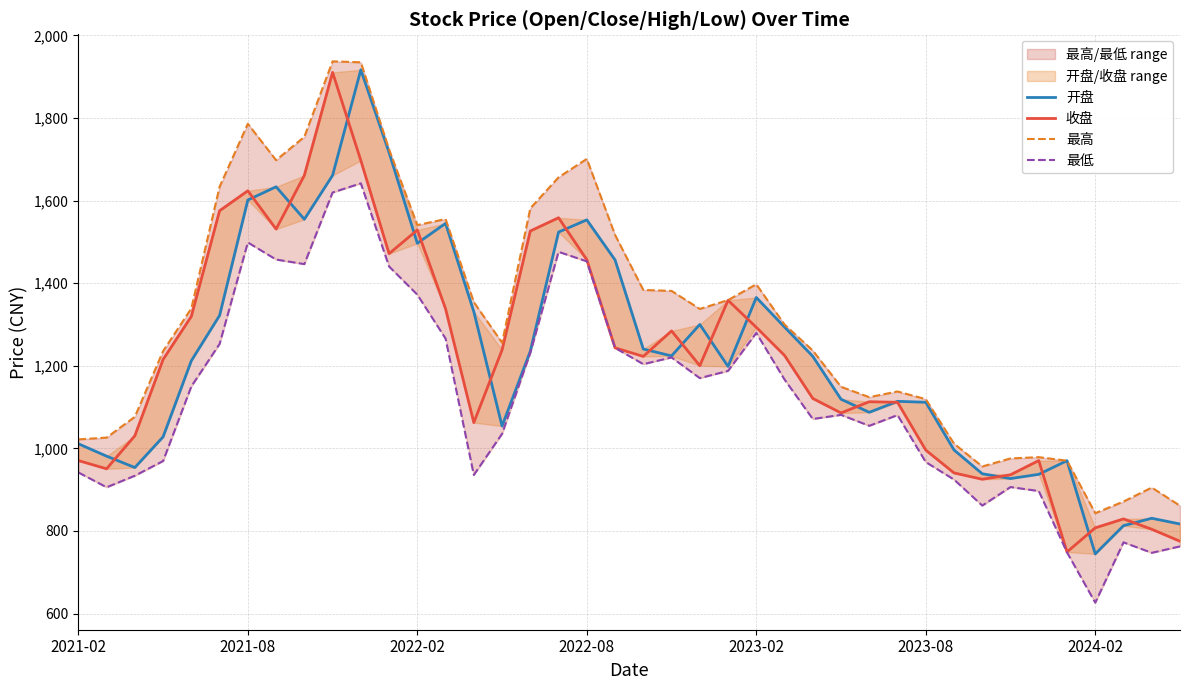

How many times do 收盘 and 开盘 cross each other?

18